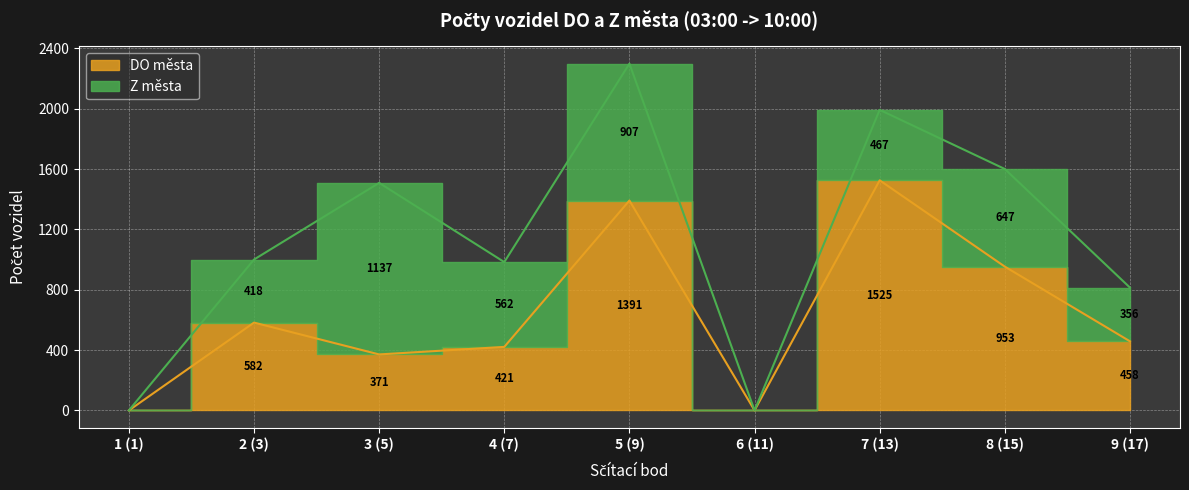

Is it true that the value at 5 (9) is 1391?

True